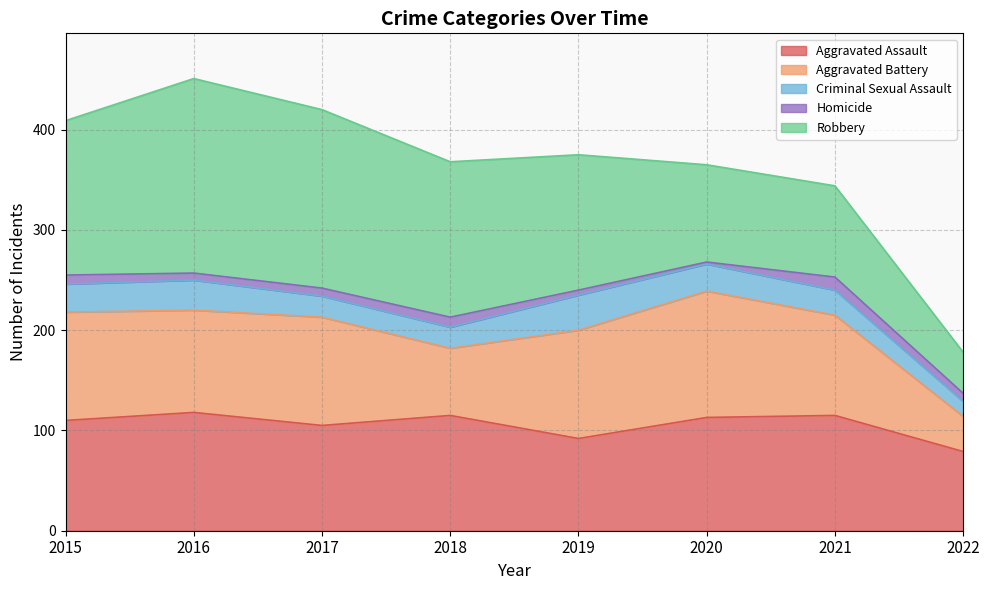

At how many categories does at least one series exceed 25?

8